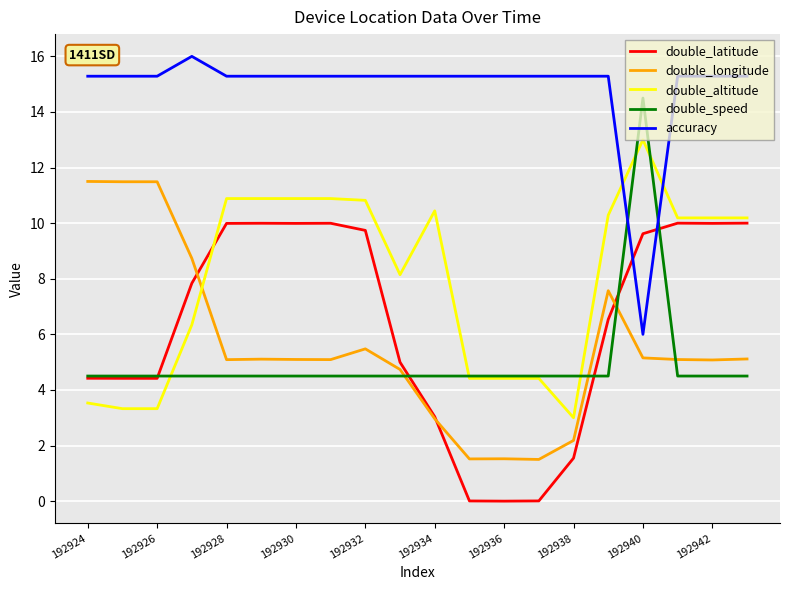

How many intersections are there between double_longitude and double_speed?

4